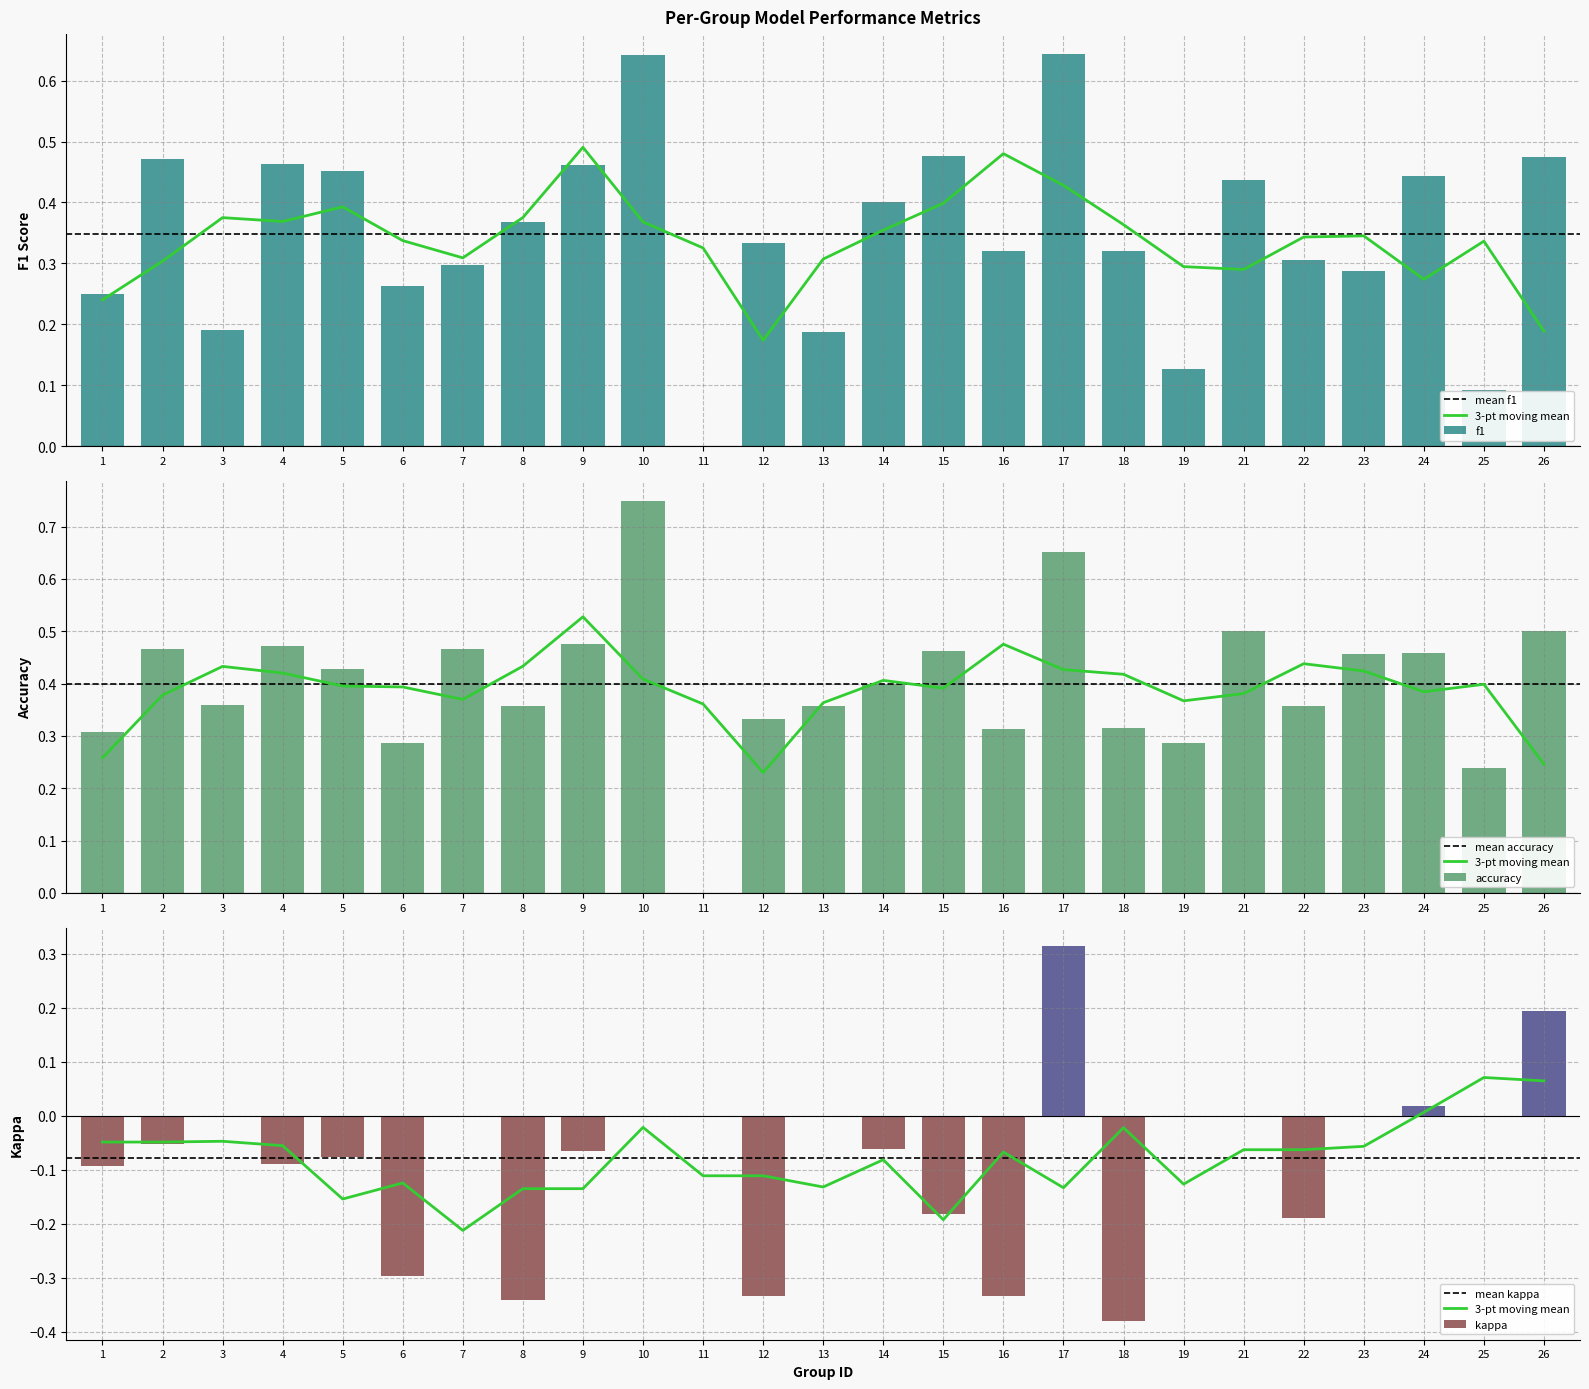

At which label does kappa first exceed 0?

17